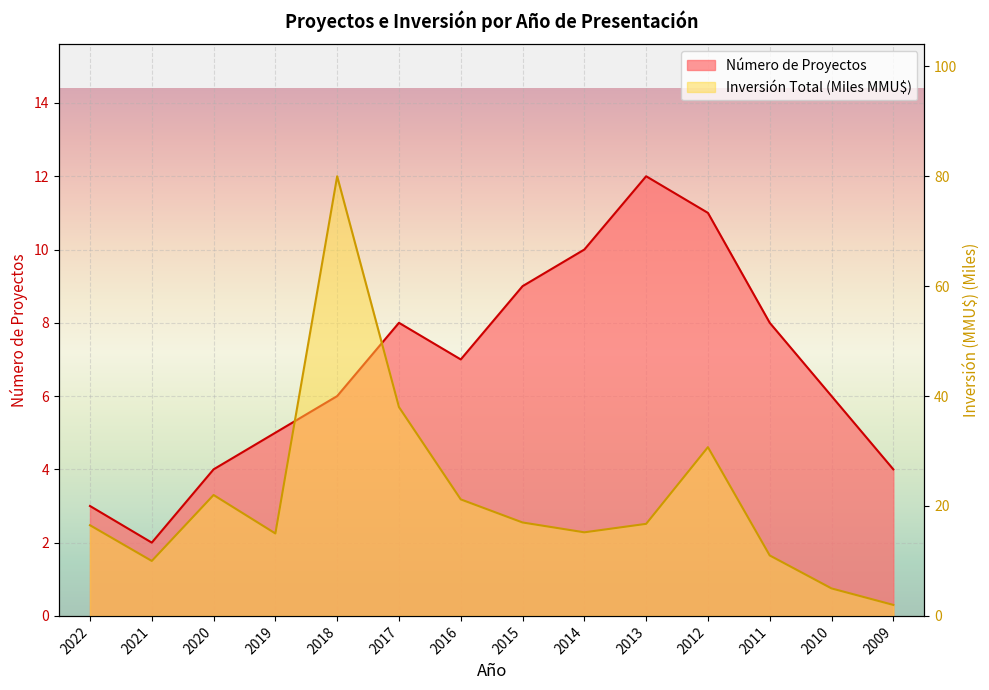

Where is the first local maximum for Número de Proyectos?

2017